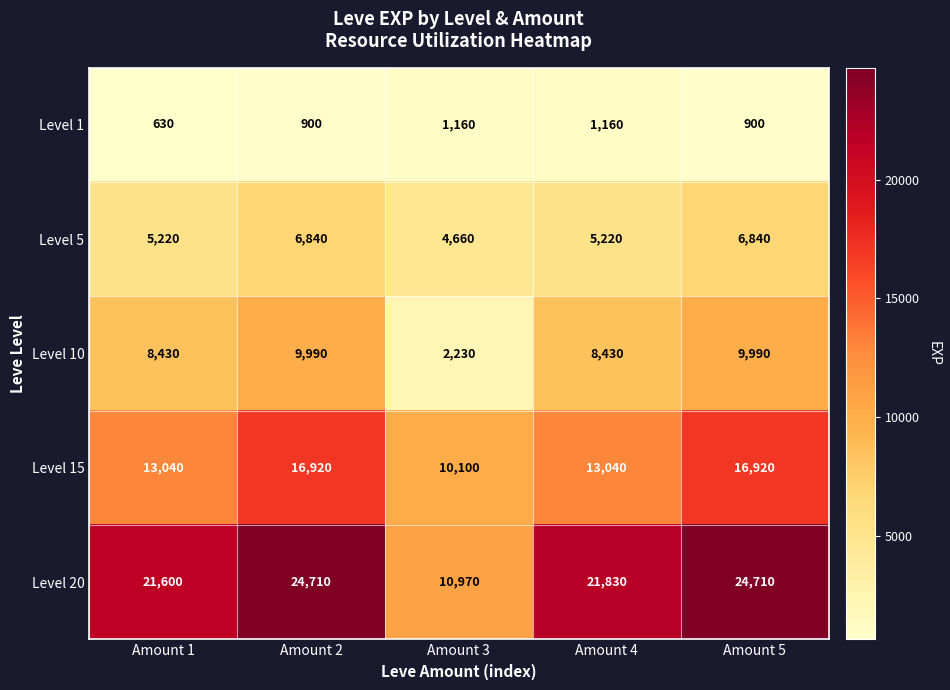

True or false: Level 15 has a value of 8396 at Amount 2.

False